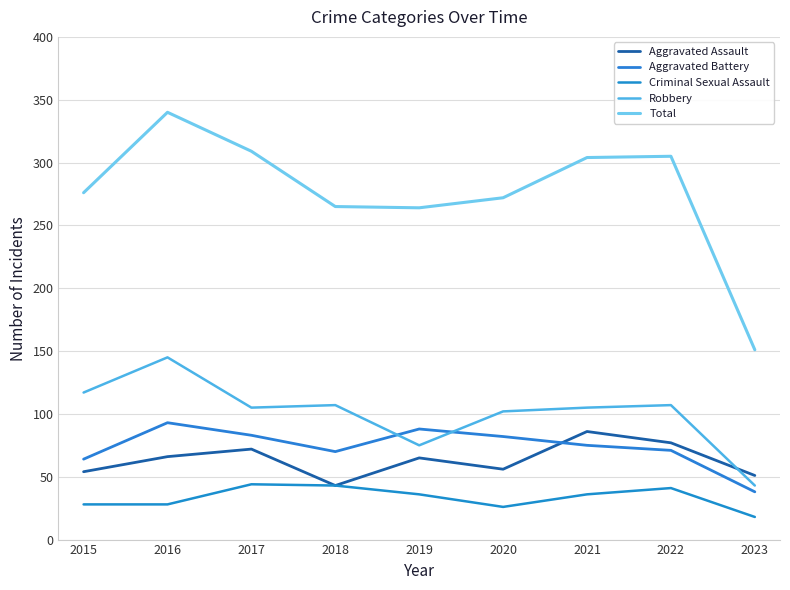

What is the difference between the maximum and second lowest values in the Aggravated Battery series?

29